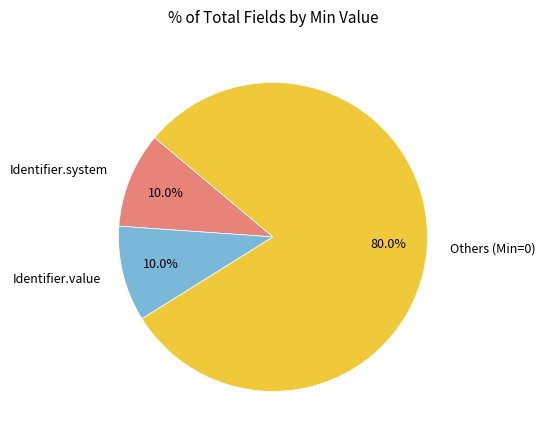

Is there a majority slice in this chart?

Yes